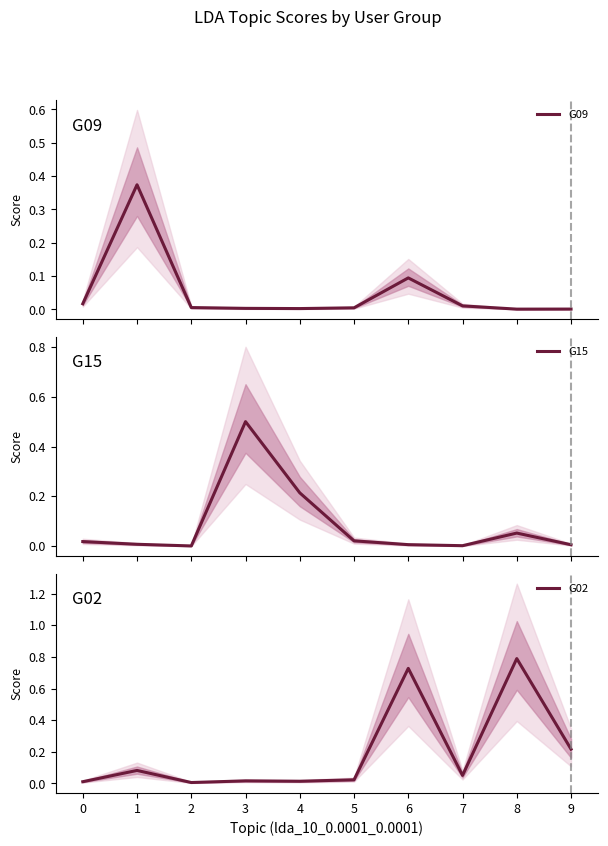

Does the chart display data point markers on the line(s)?

No